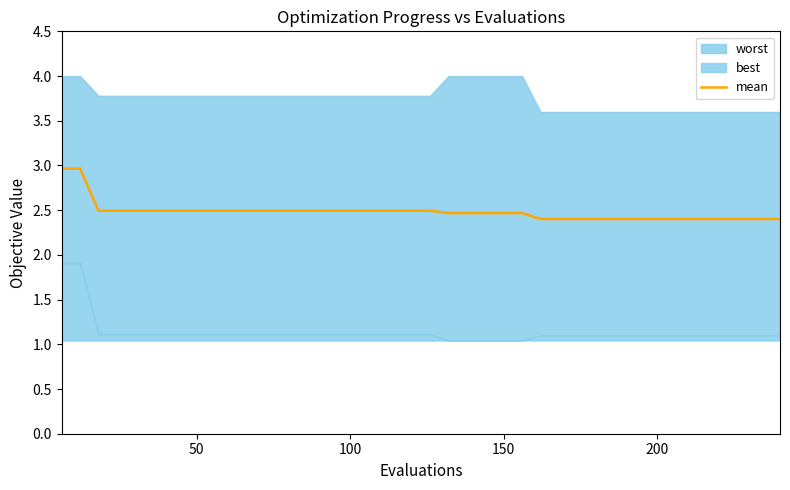

How many lines are shown in the chart?

1